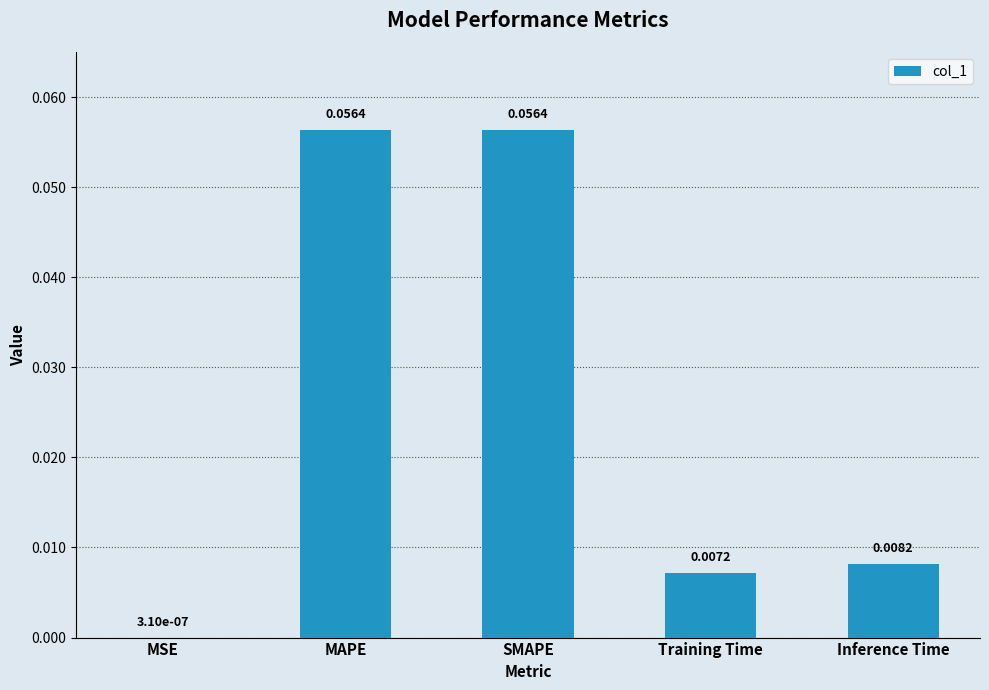

What is the change in value from MSE to SMAPE?

+0.1